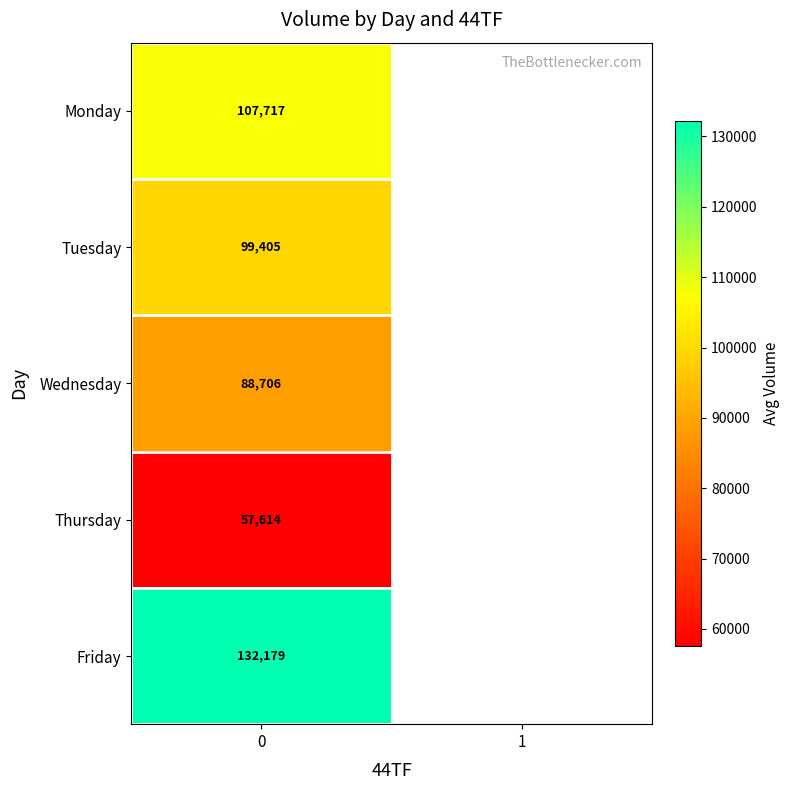

Is it true that Monday equals 49659.1 at 0?

False